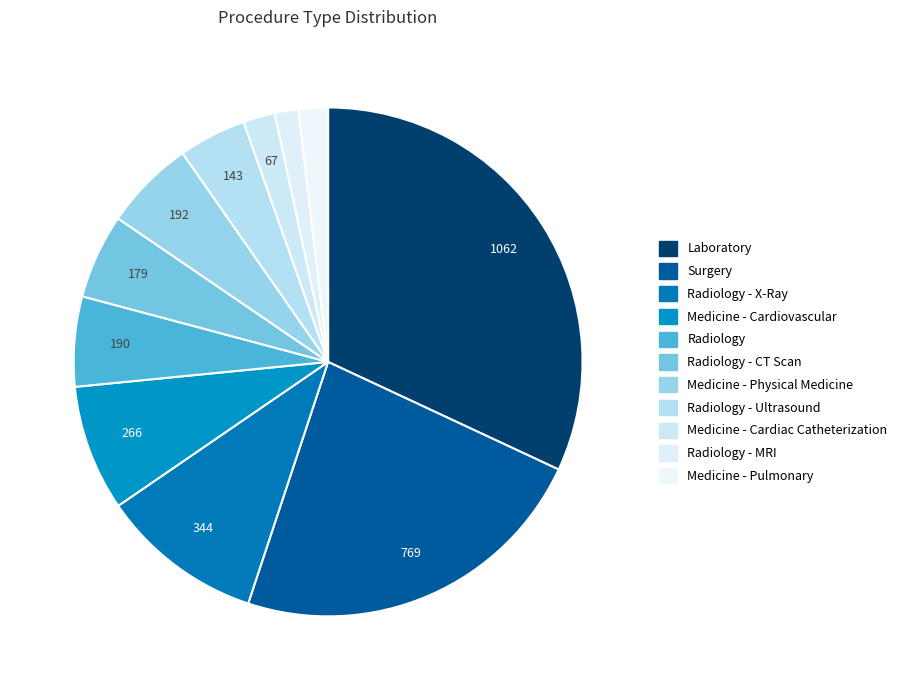

What is the total percentage of Medicine - Physical Medicine and Radiology - X-Ray?

16.1%